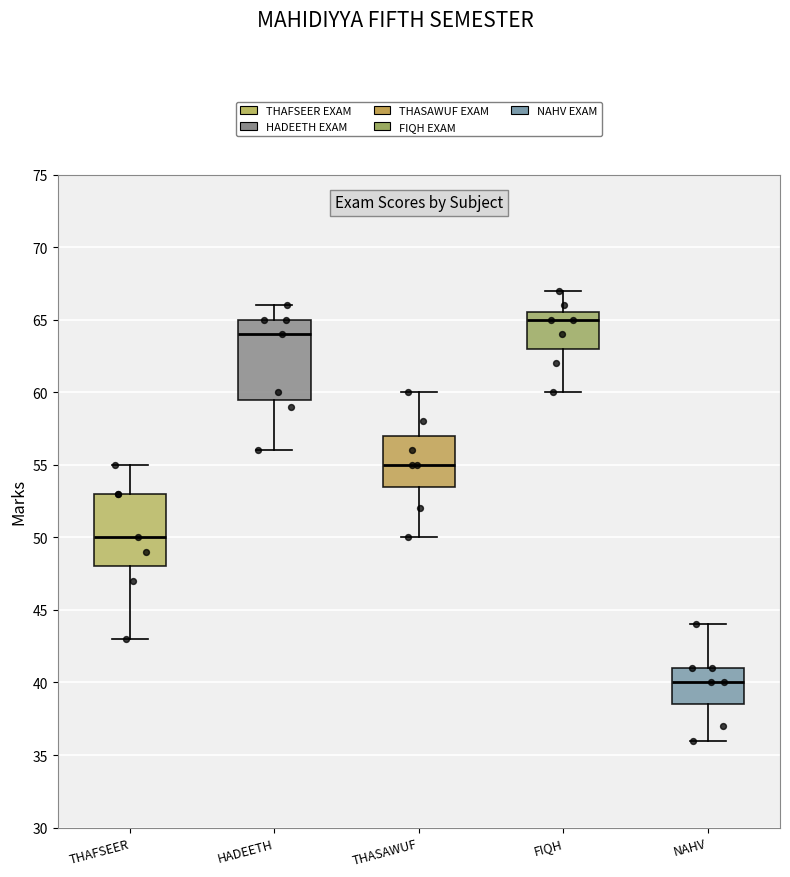

Where does the upper whisker of the box for HADEETH end on the y-axis? The values are not printed on the chart, so give them approximately, as read against the axis.

66.0